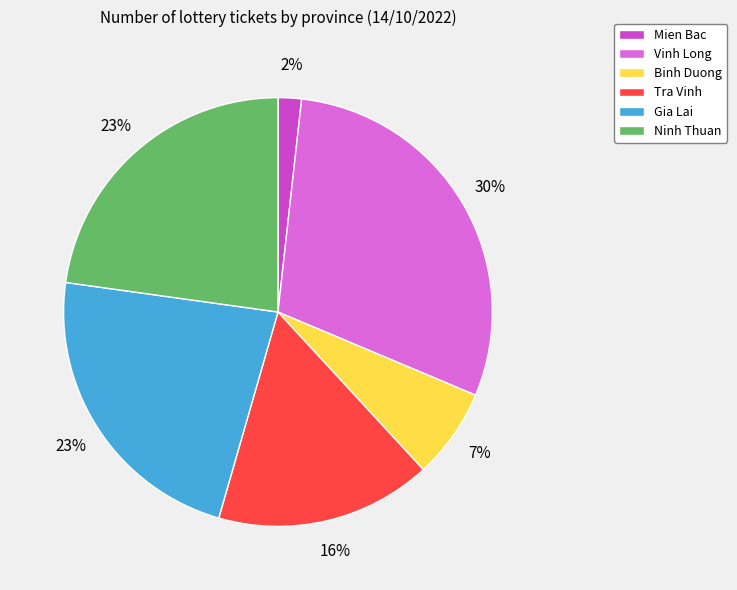

Count the number of slices in the pie.

6